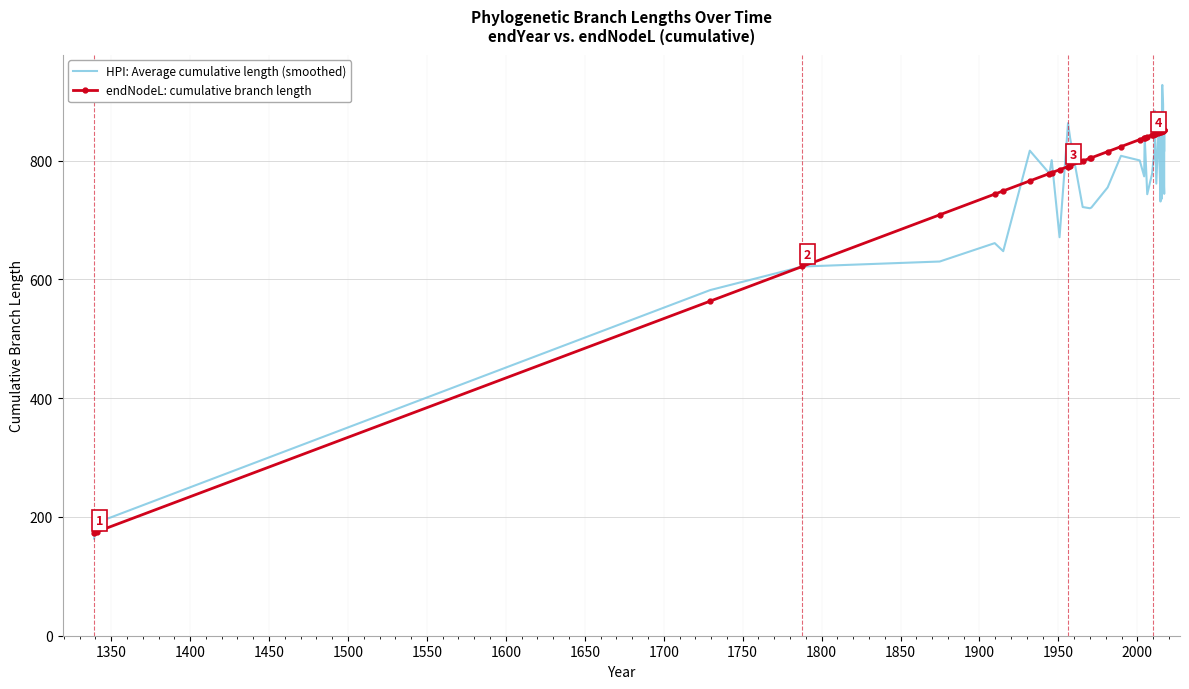

True or false: HPI: Average cumulative length (smoothed) has more than 0 points higher than both neighbors.

True